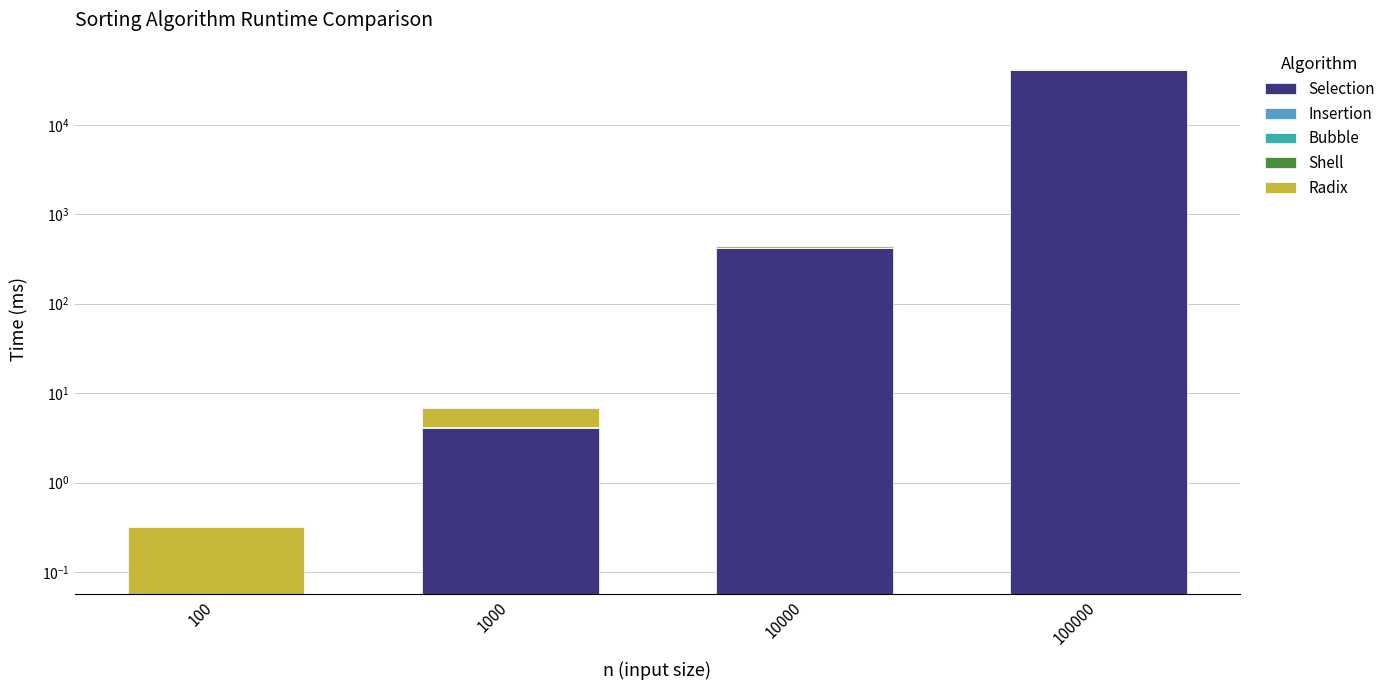

At which label does Bubble reach its peak?

100000